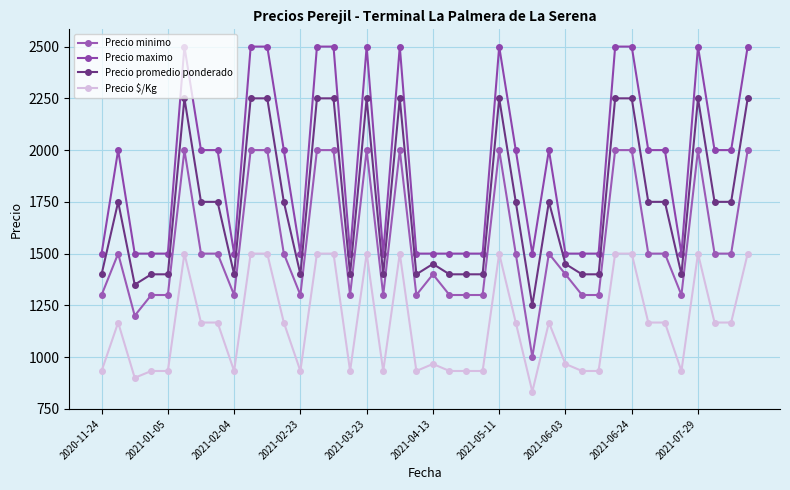

Does the chart display data point markers on the line(s)?

Yes